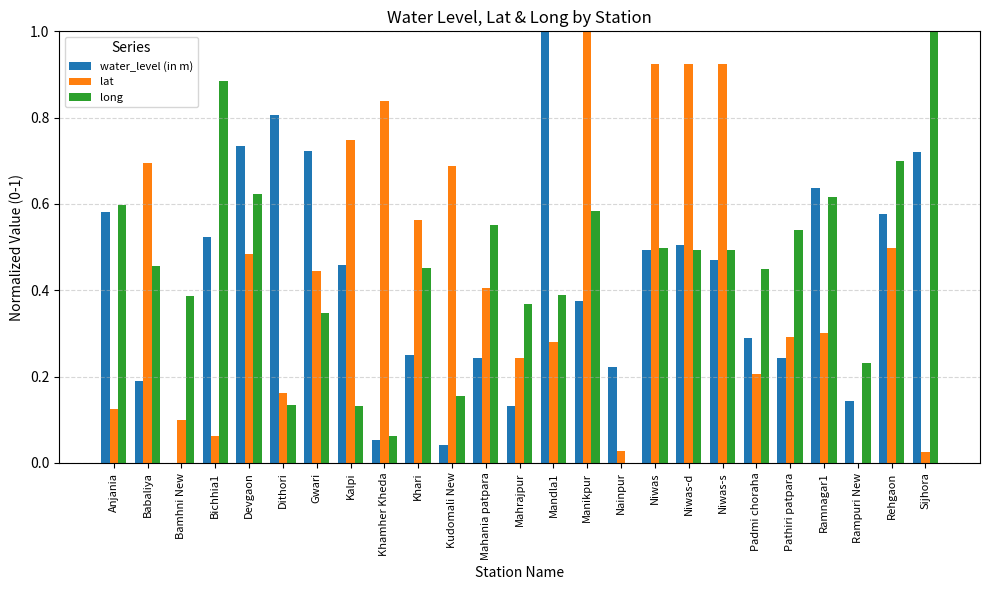

The value of lat at Anjania is 0.0. True or false?

False